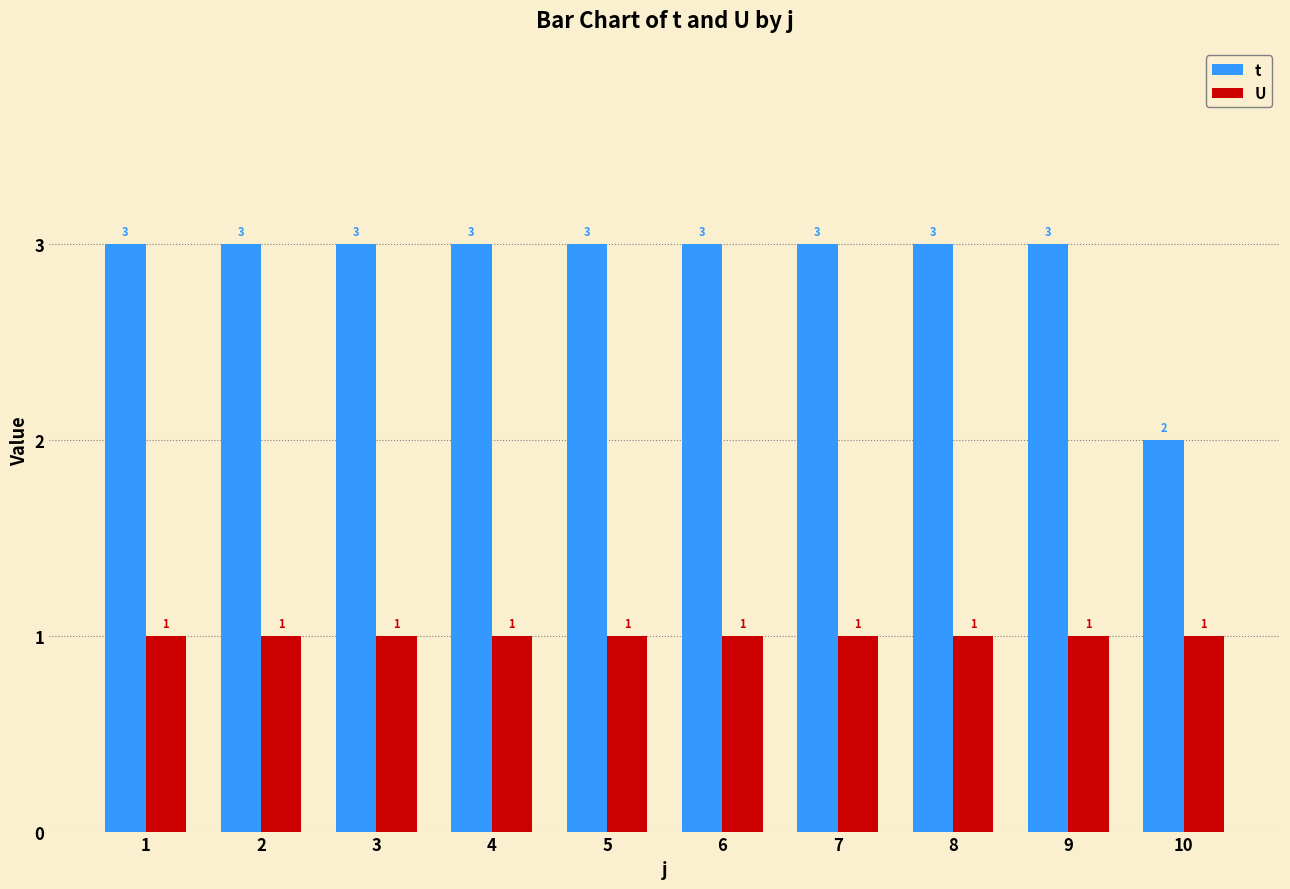

The value of U at 5 is 1. True or false?

True